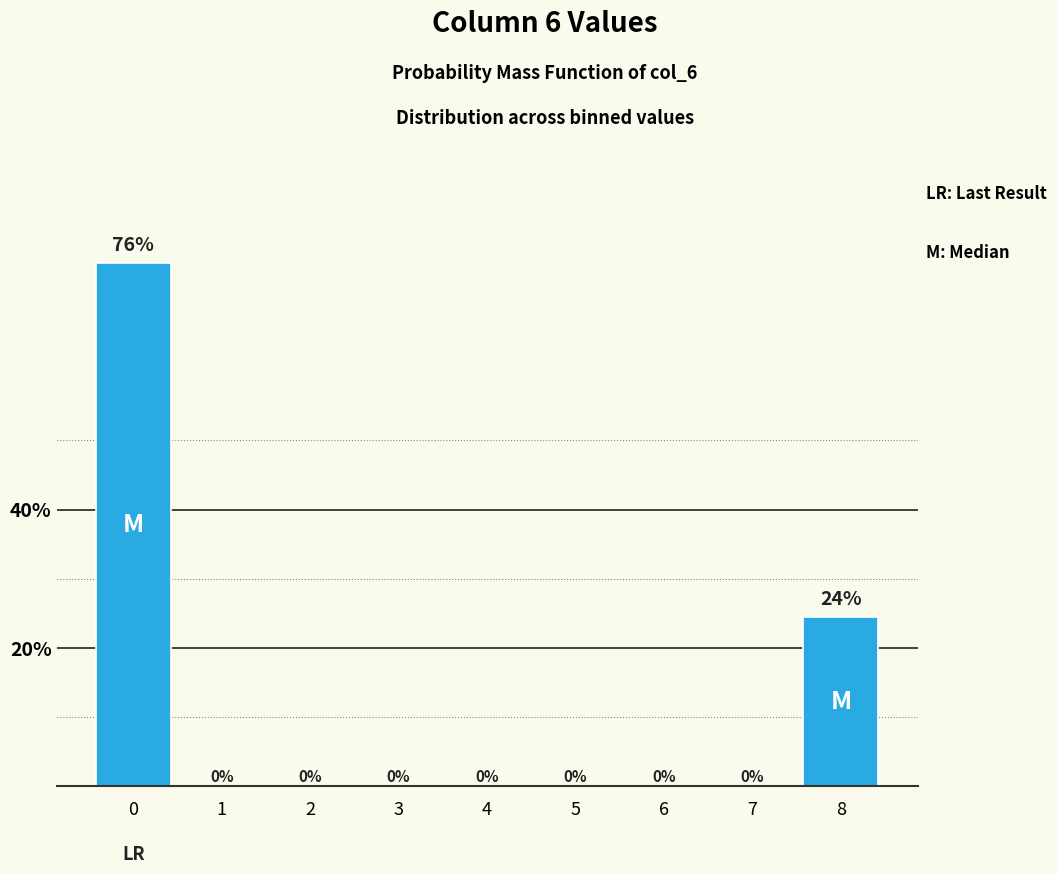

At which label is the value closest to 37?

8